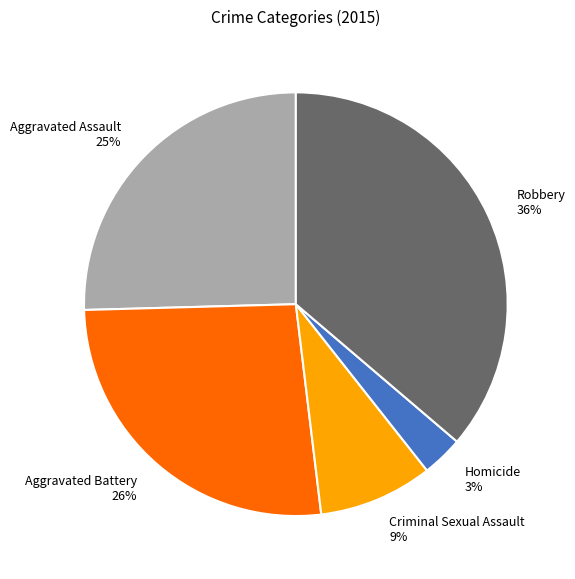

What is the smallest slice in the pie chart?

Homicide